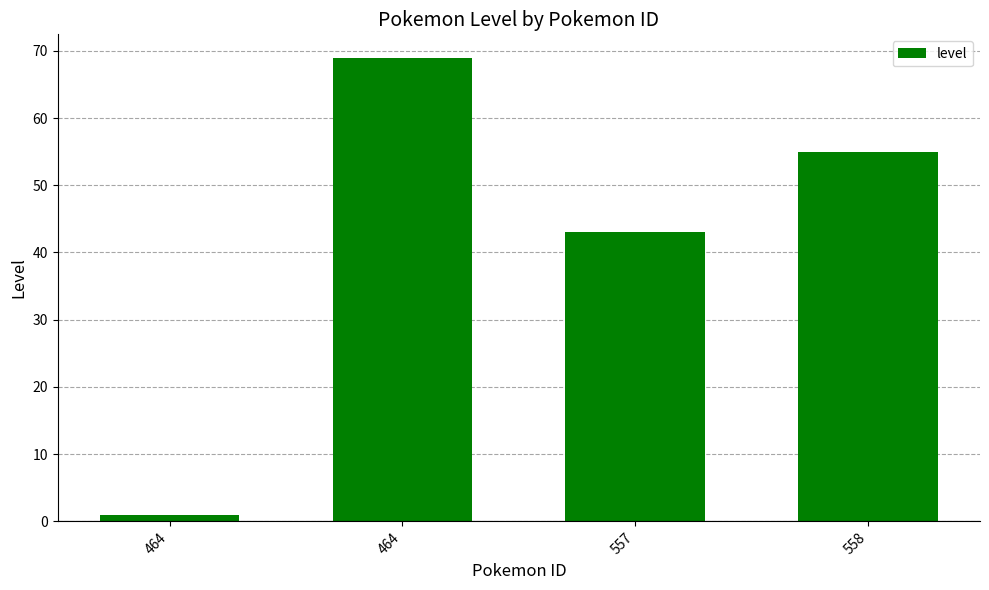

What value does the data have at 558, to the nearest 5?

55